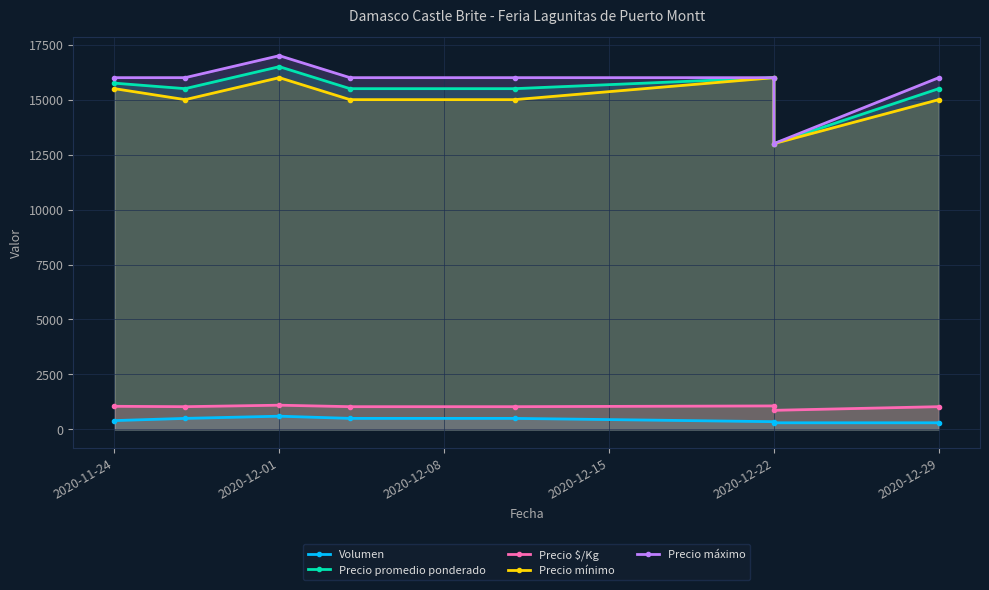

What is the highest value of the Volumen series?

600